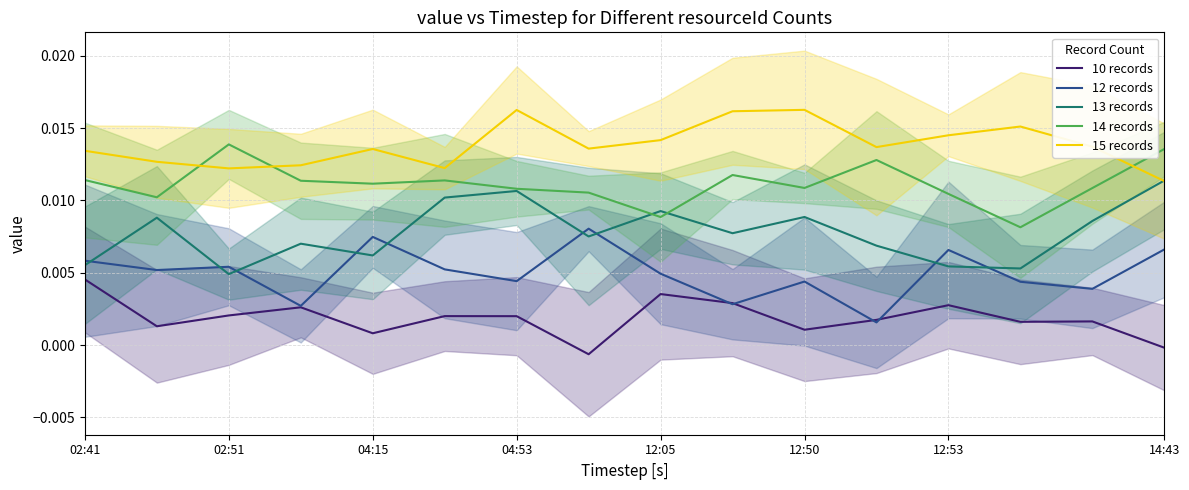

Is the value of 10 records at 02:41 greater than the value of 14 records at 04:53?

No